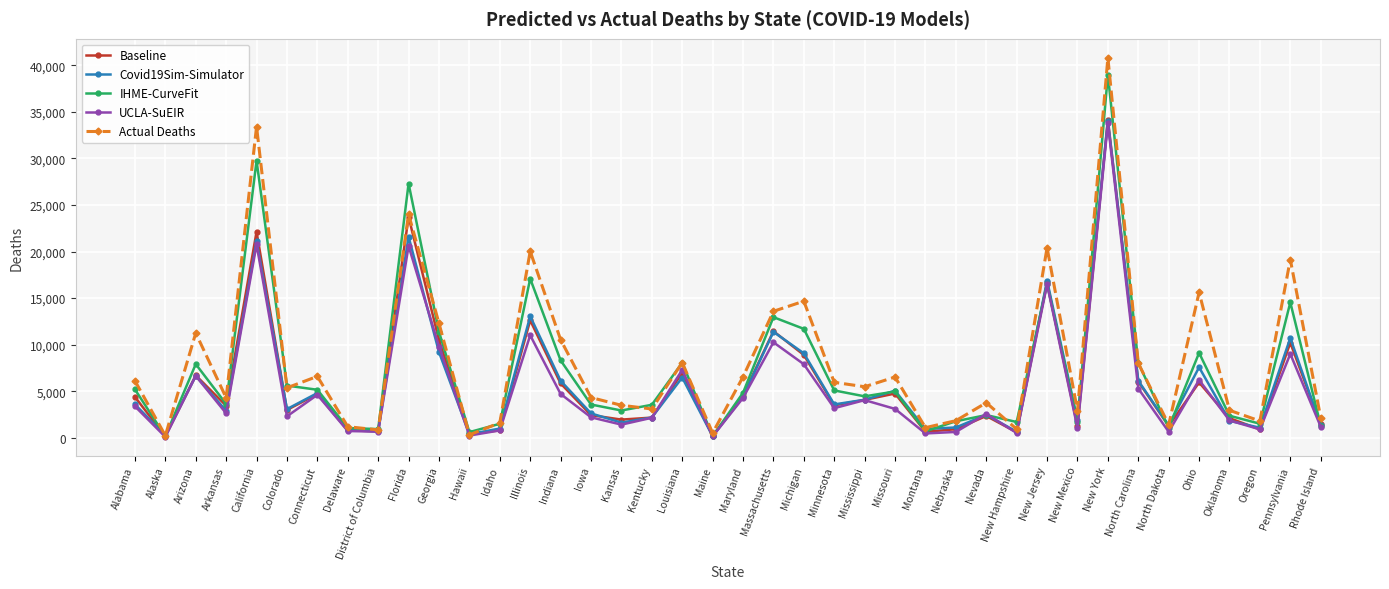

The value of Covid19Sim-Simulator at Arizona is 9121.2. True or false?

False